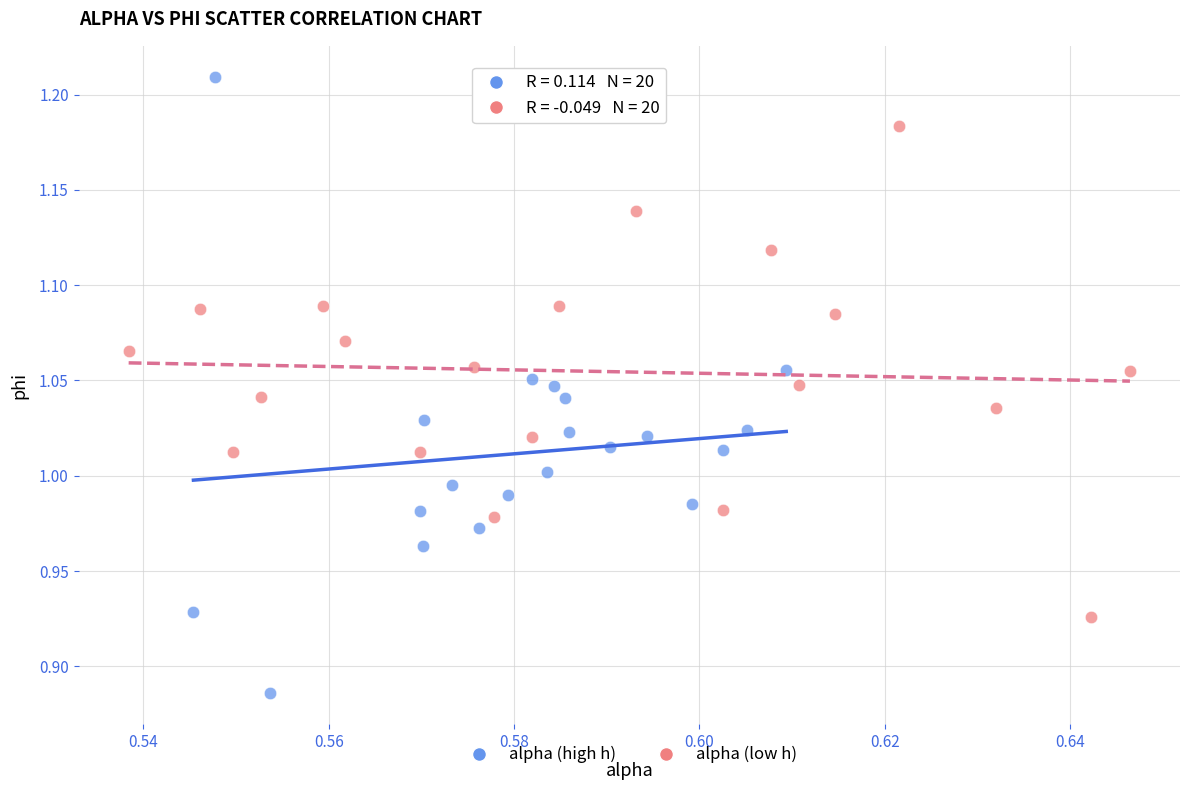

Which series contains the lowest Y value?

alpha (high h)